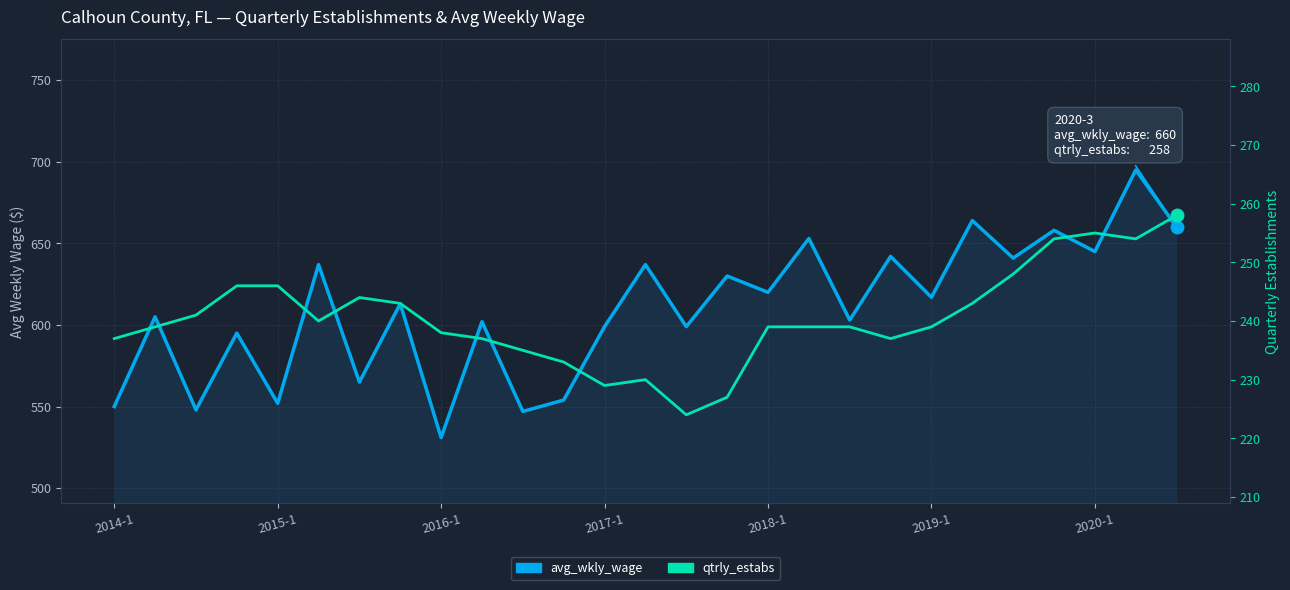

What is the sum of the avg_wkly_wage values at 8 and 23?

1189